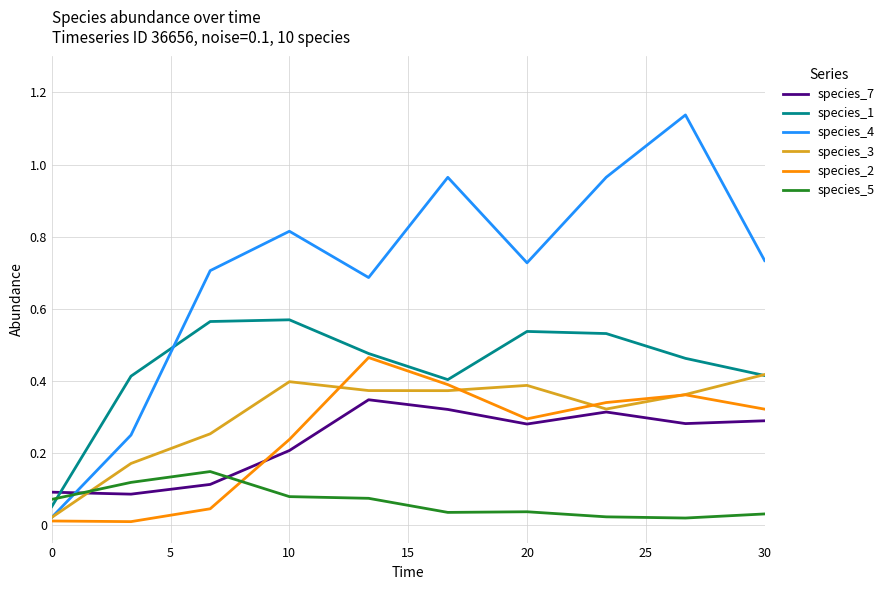

Which series has the largest range (max minus min)?

species_4